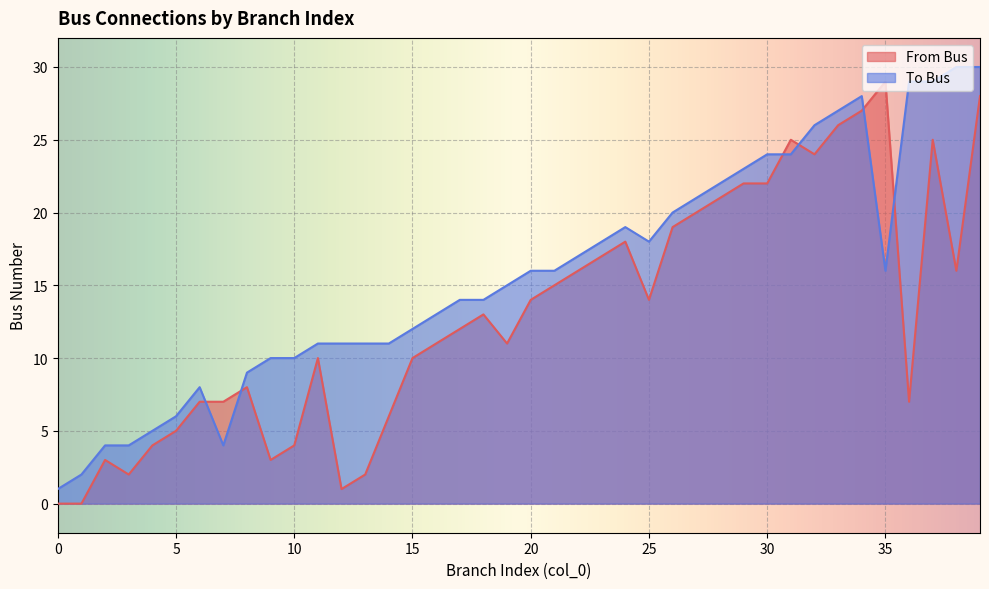

What is the average value of the To Bus series?

16